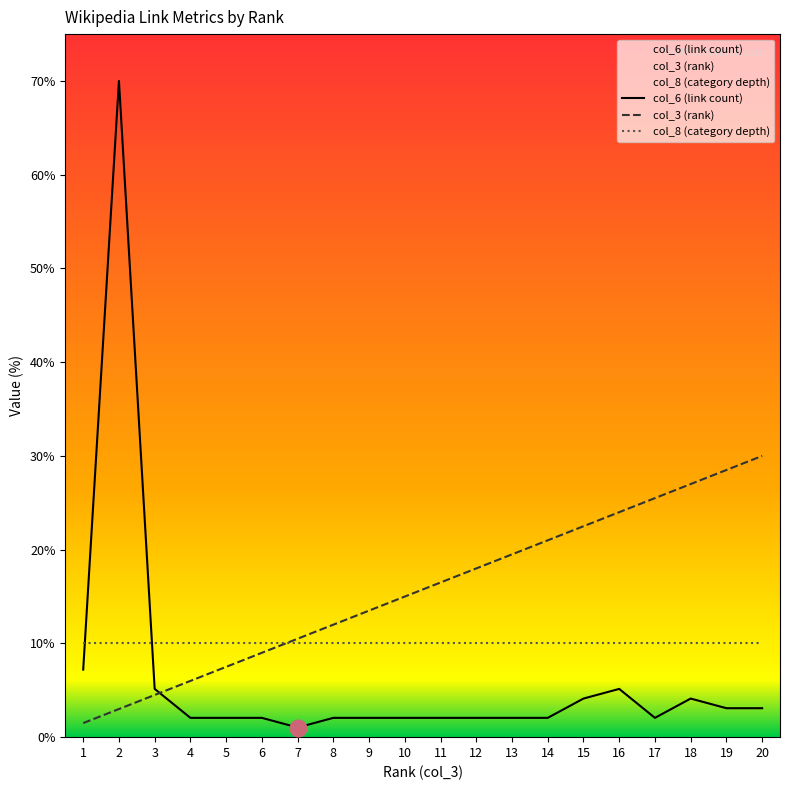

Which series has the largest total across all categories?

col_3 (rank)